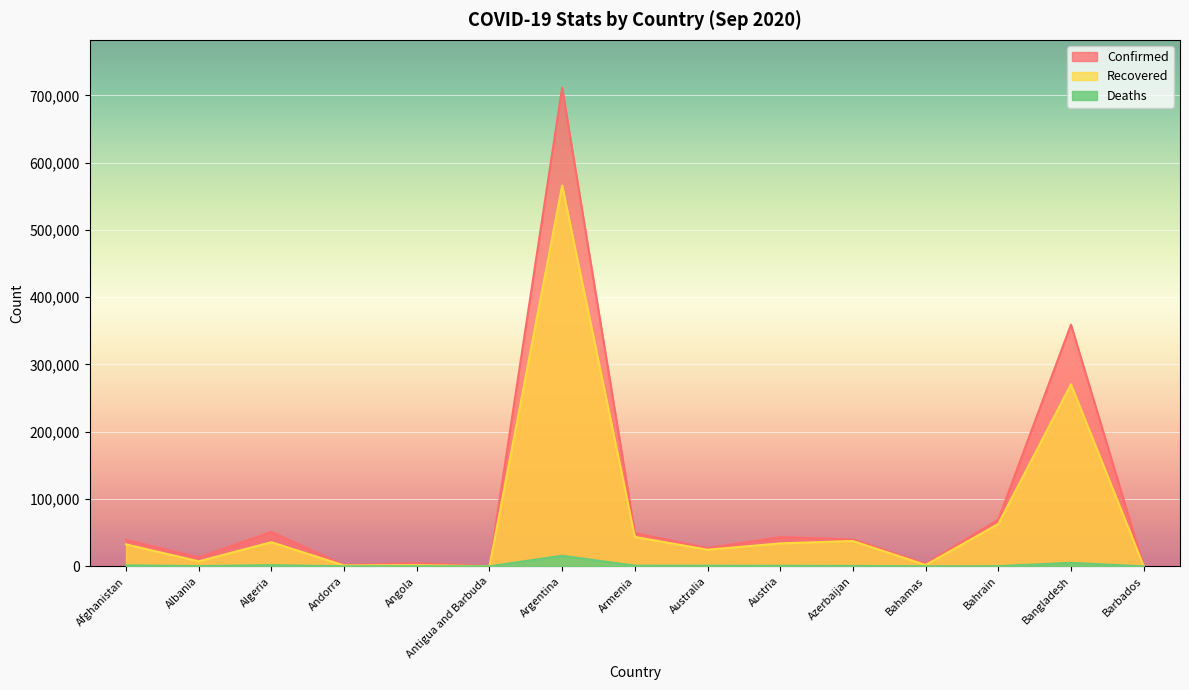

At which category is the sum across all series the highest?

Argentina